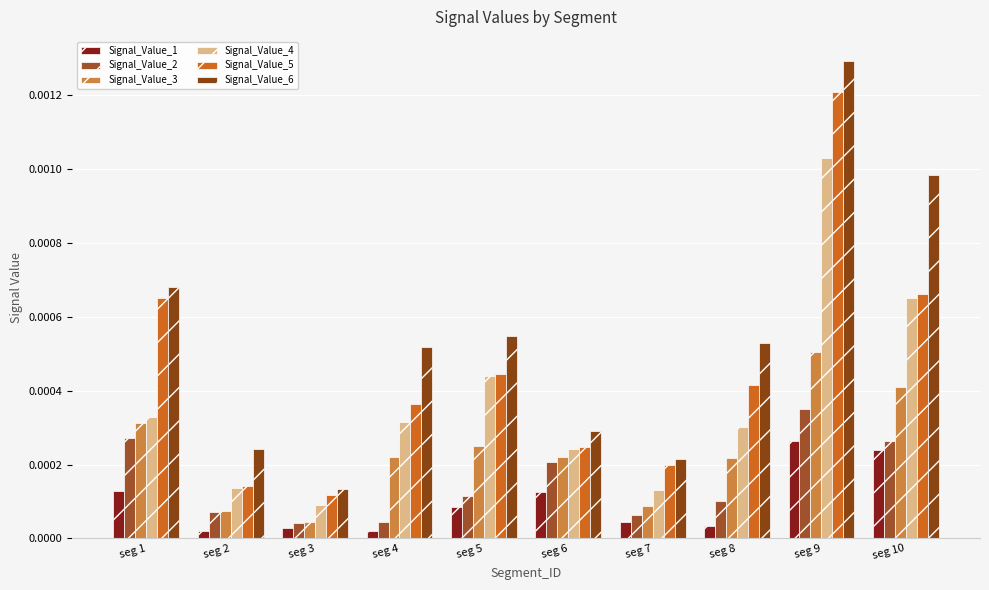

How many bars are there in each group?

6